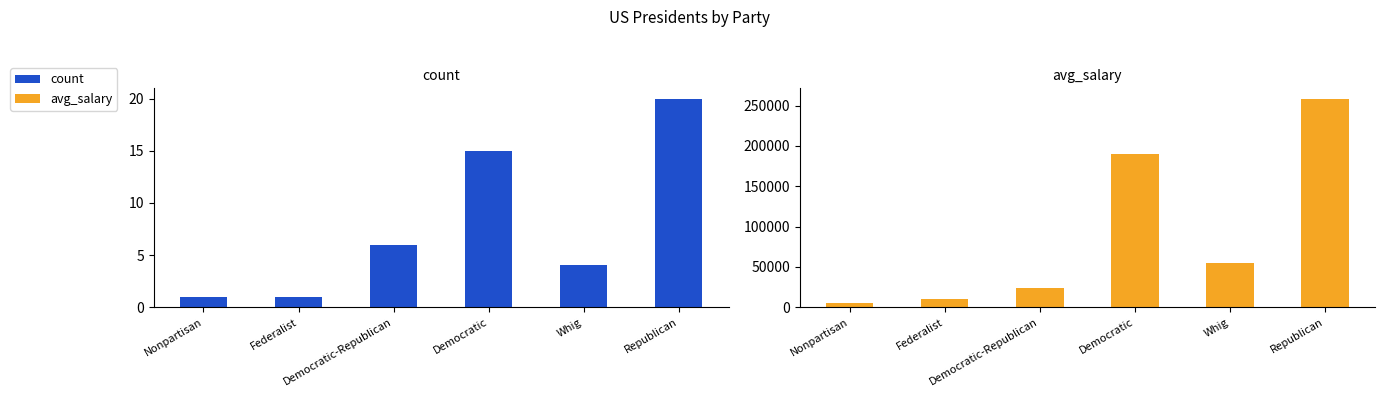

True or false: count has a value of 3 at Democratic-Republican.

False